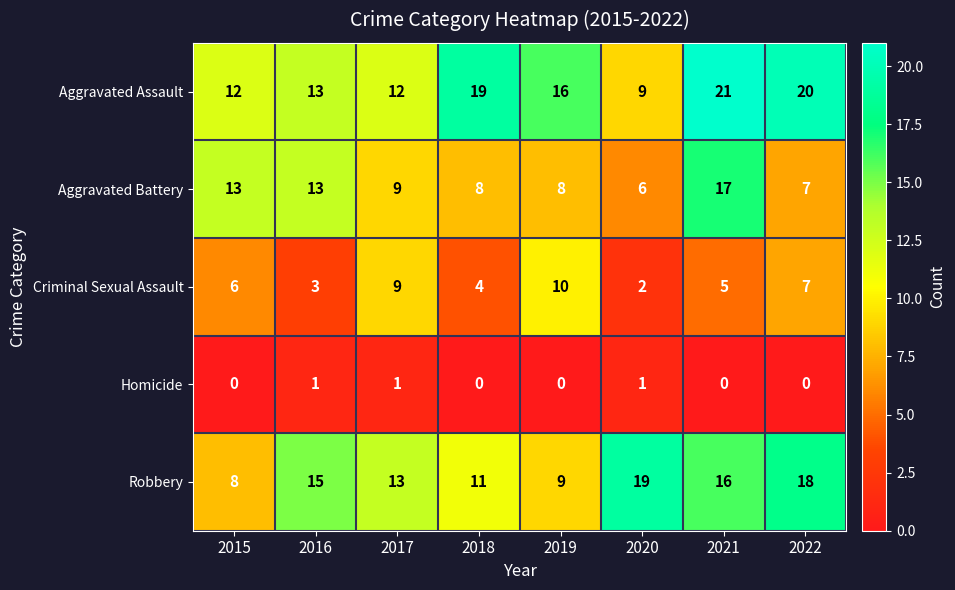

True or false: Homicide has a value of 1 at 2020.

True